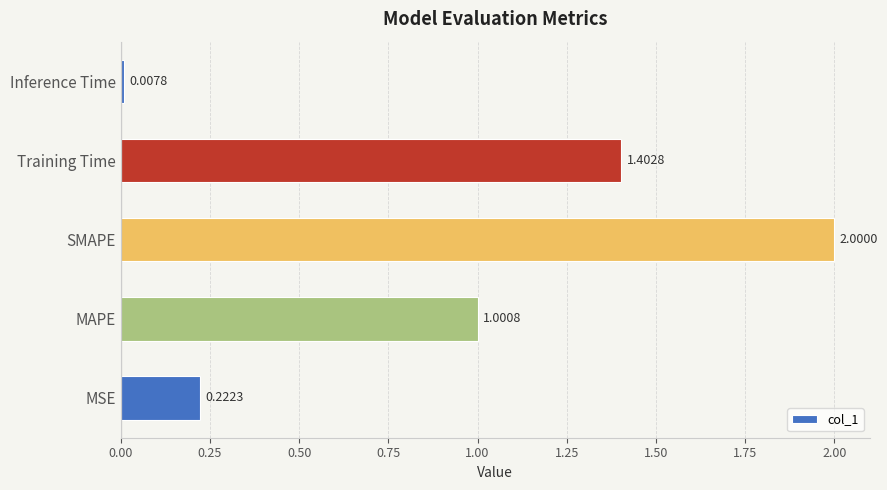

What is the difference between the values at Training Time and Inference Time?

1.4